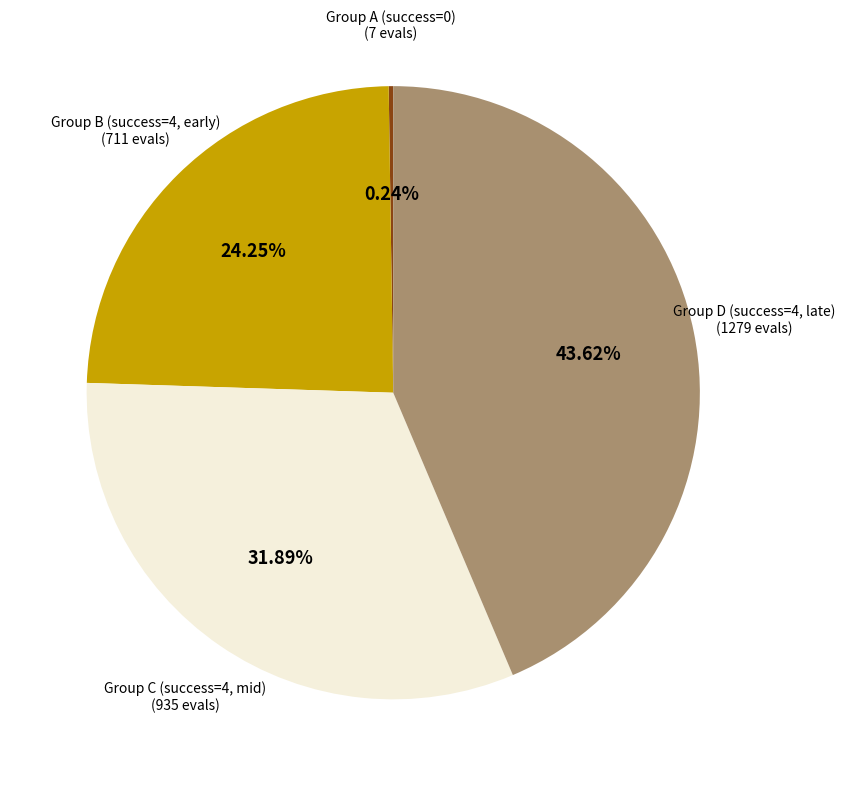

Does any single category account for the majority?

No